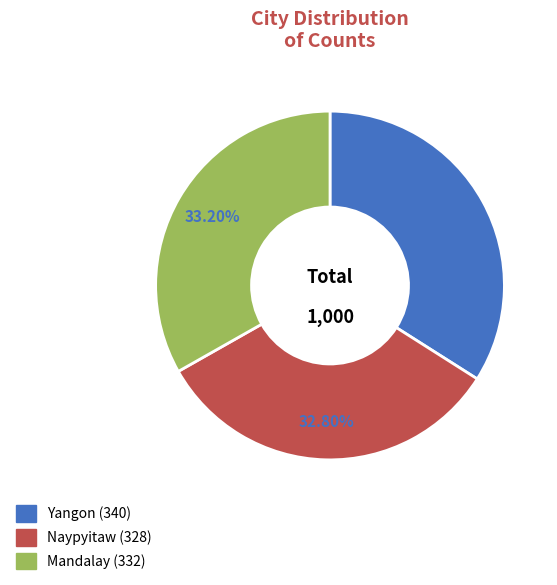

Which slice is the largest?

Yangon